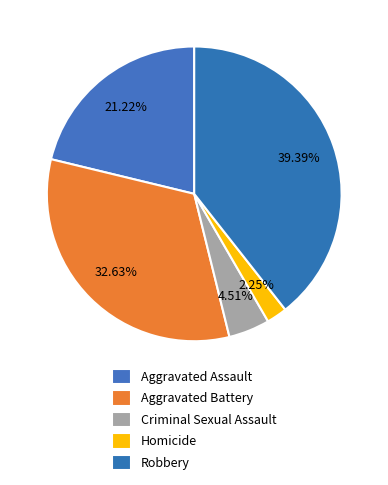

What percentage is the Homicide slice, to the nearest percent?

2%